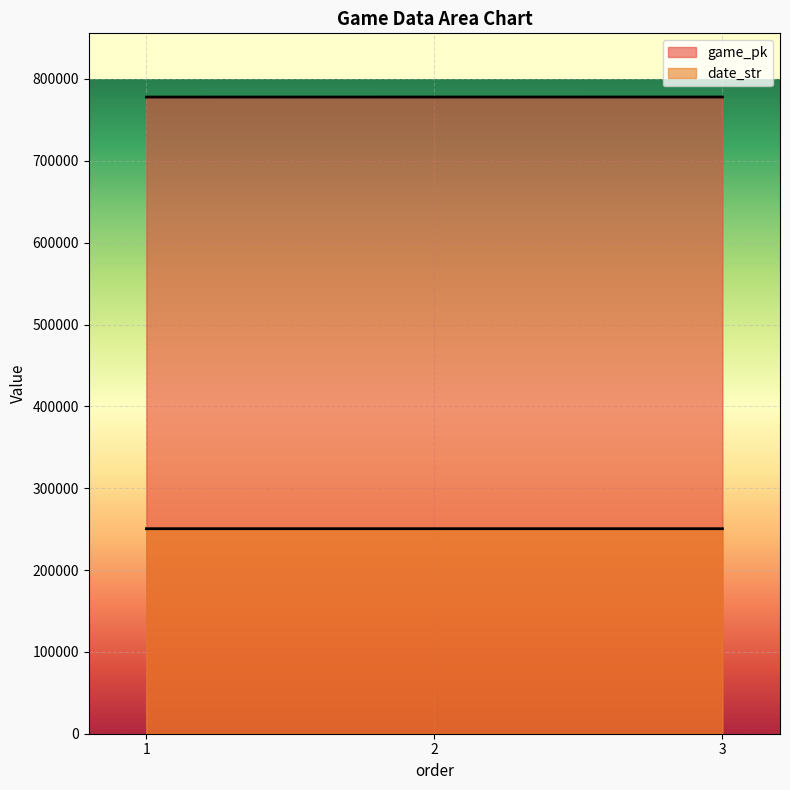

How many series are shown in this chart?

2